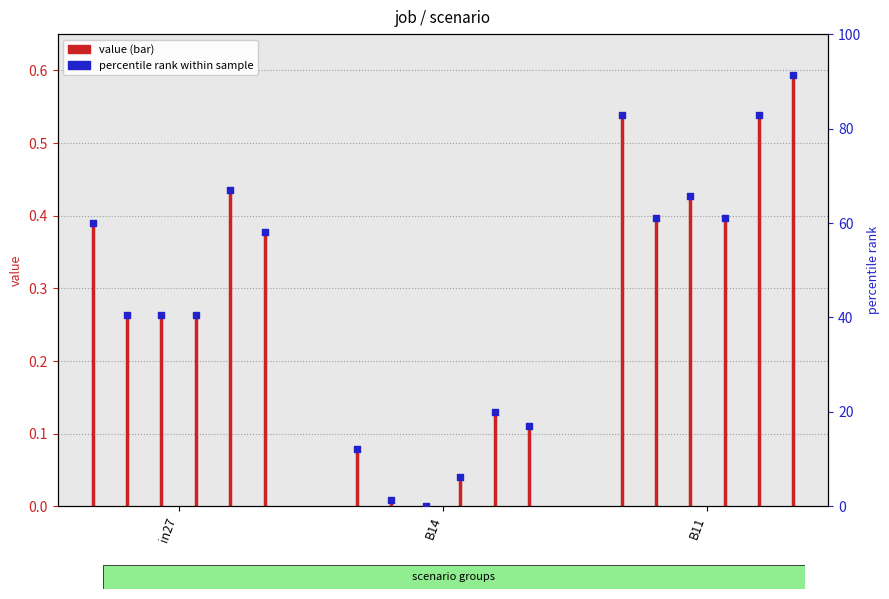

What is the total value across all series at B14?

2.0